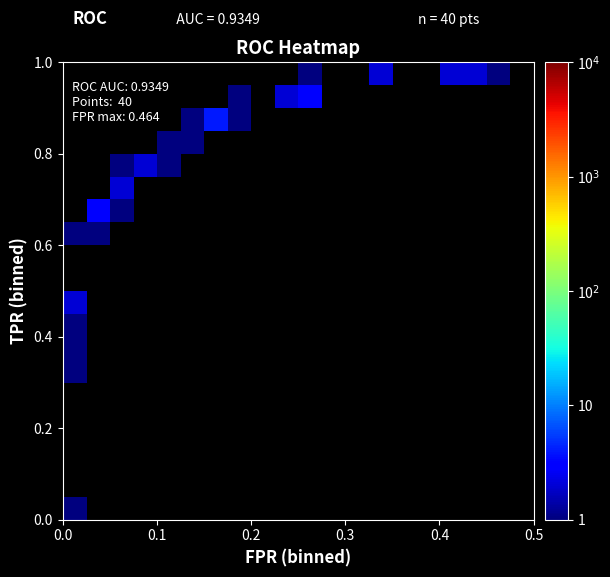

What is the smallest value displayed?

1.0